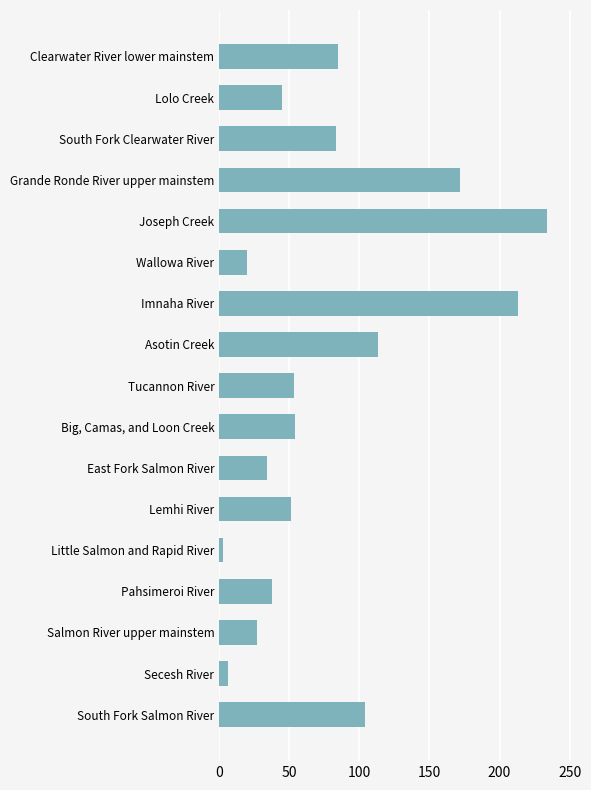

List the labels in order of value, smallest first.

Little Salmon and Rapid River, Secesh River, Wallowa River, Salmon River upper mainstem, East Fork Salmon River, Pahsimeroi River, Lolo Creek, Lemhi River, Tucannon River, Big, Camas, and Loon Creek, South Fork Clearwater River, Clearwater River lower mainstem, South Fork Salmon River, Asotin Creek, Grande Ronde River upper mainstem, Imnaha River, Joseph Creek